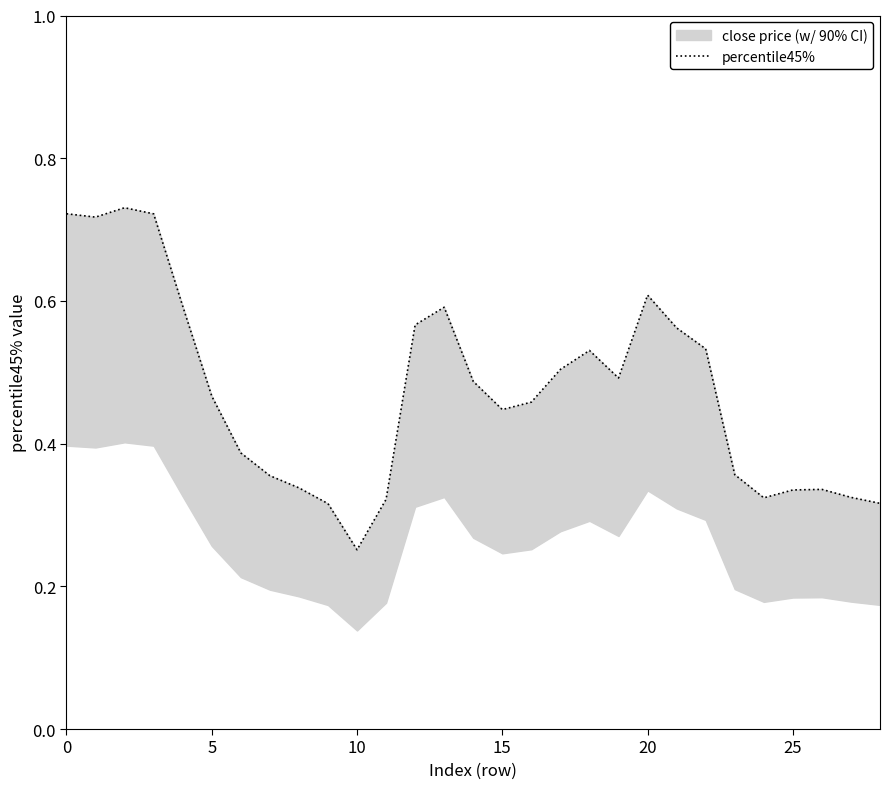

True or false: the data shows 1.0 at 20.

False